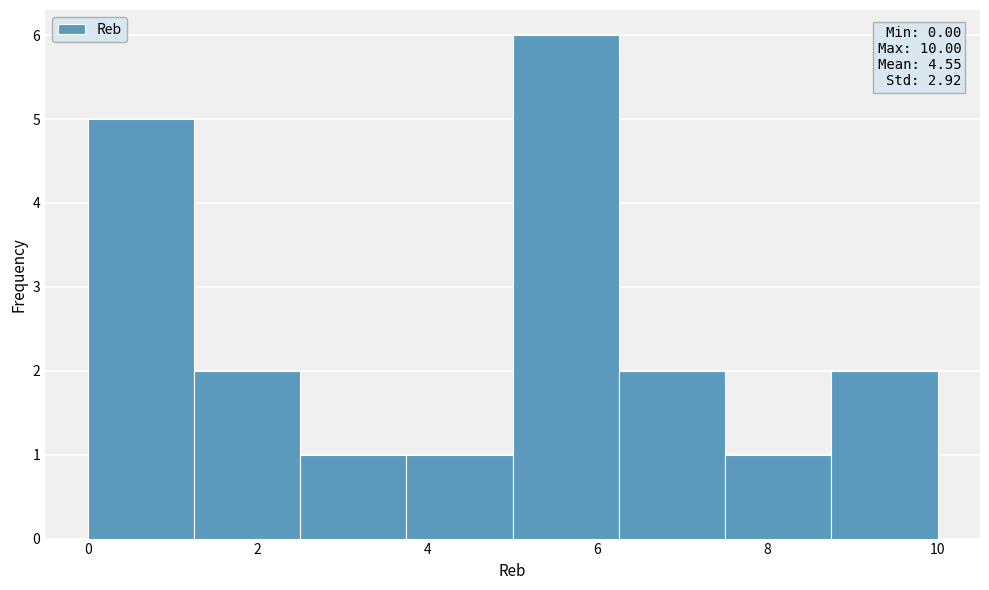

Over which range of the x-axis is the bar tallest?

5.00 to 6.25